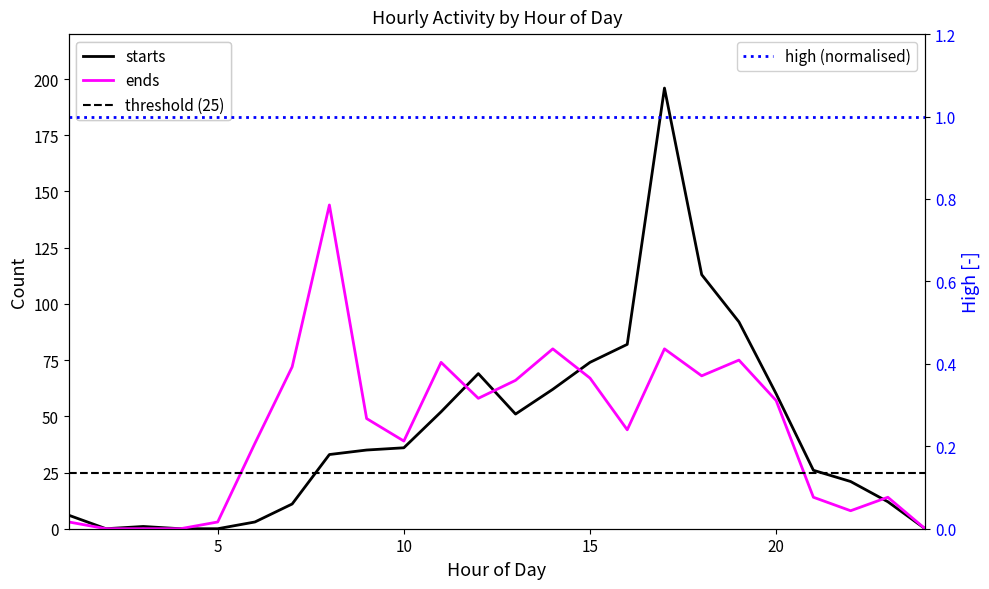

How many lines are shown in the chart?

2